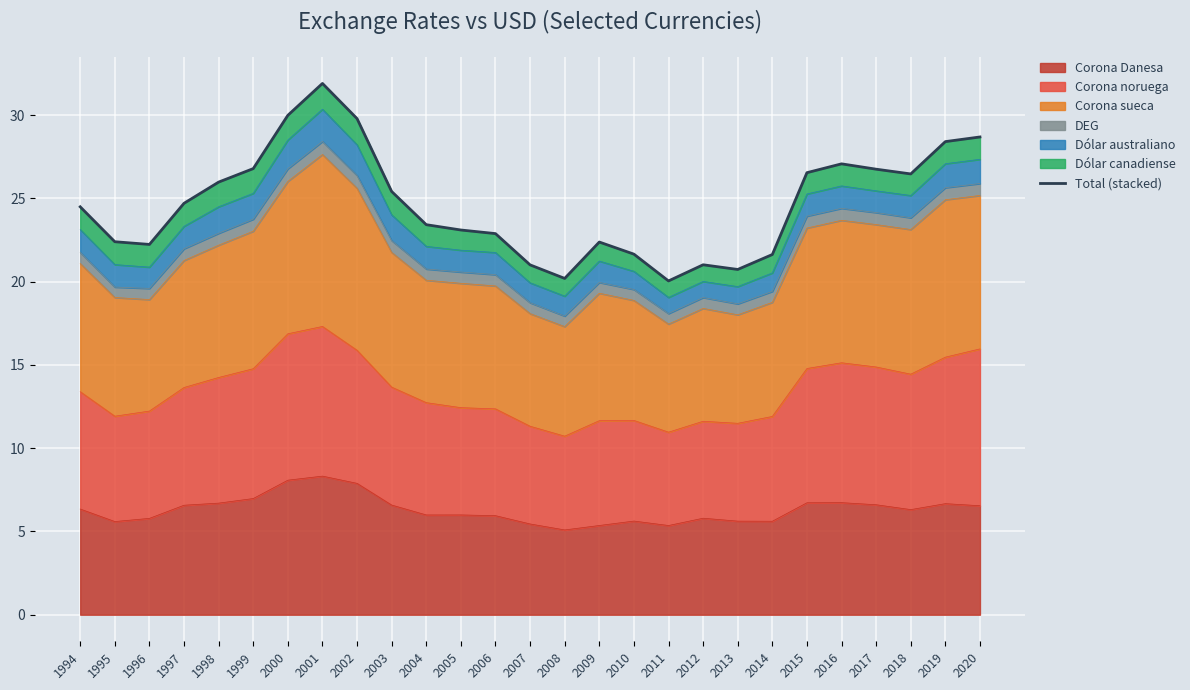

How many interior local valleys (lower than both neighbors) does the data have?

5